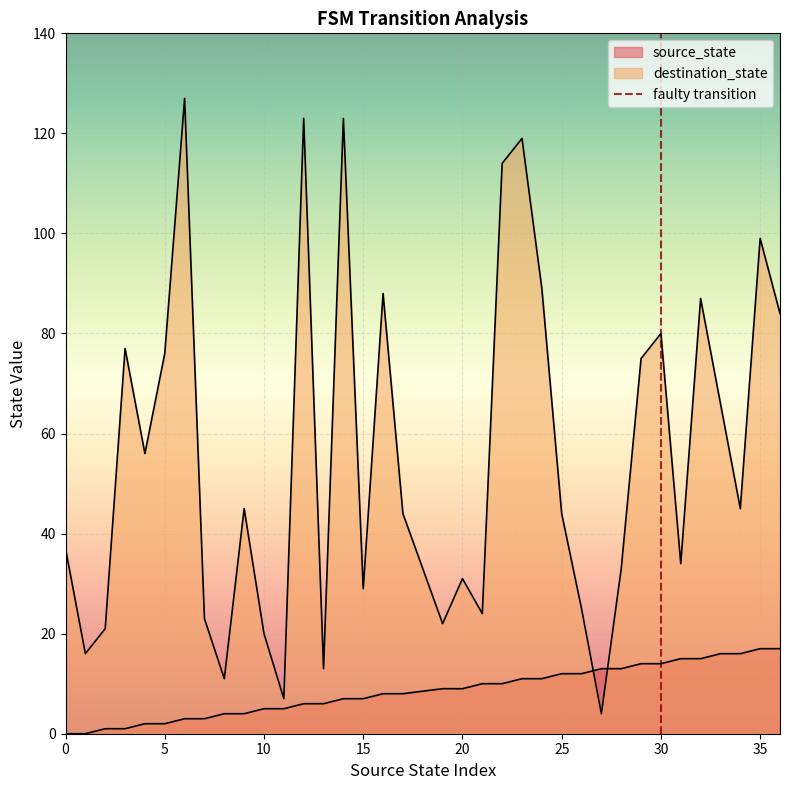

Count the values in the range 0 to 1.

2